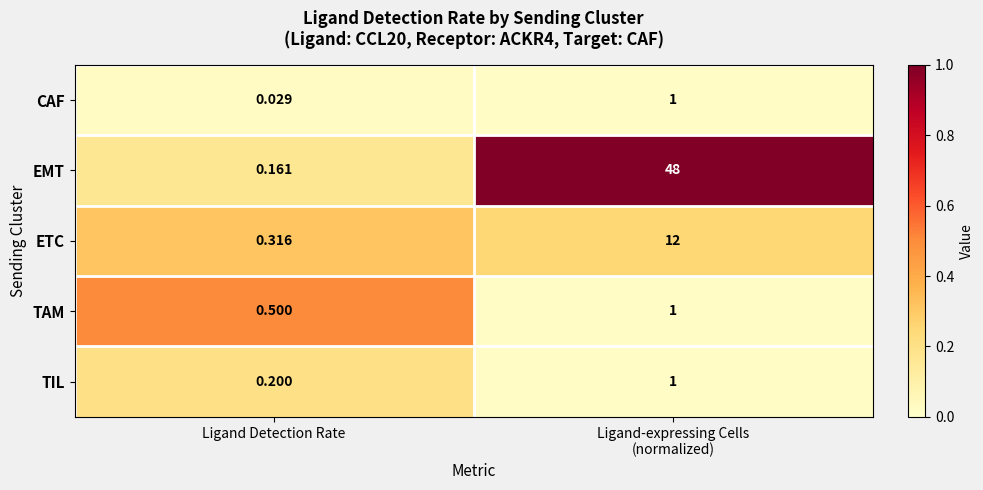

Rank the series at Ligand Detection Rate from highest to lowest value.

TAM, ETC, TIL, EMT, CAF